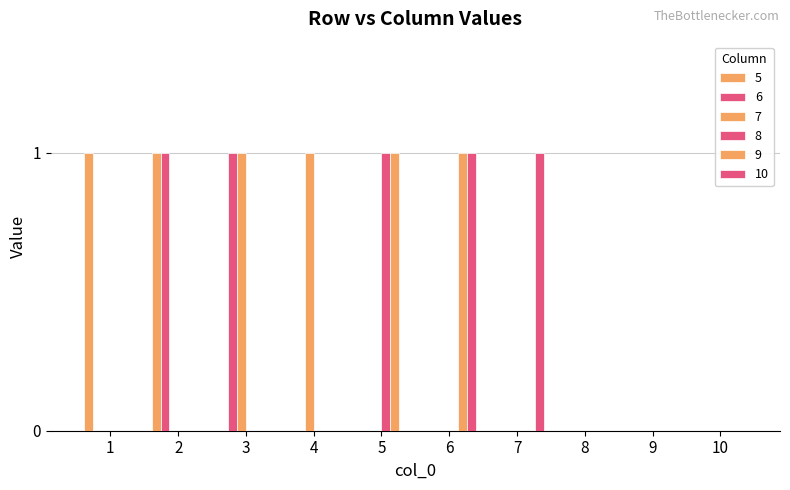

What is the difference between the highest and lowest values at 4?

1